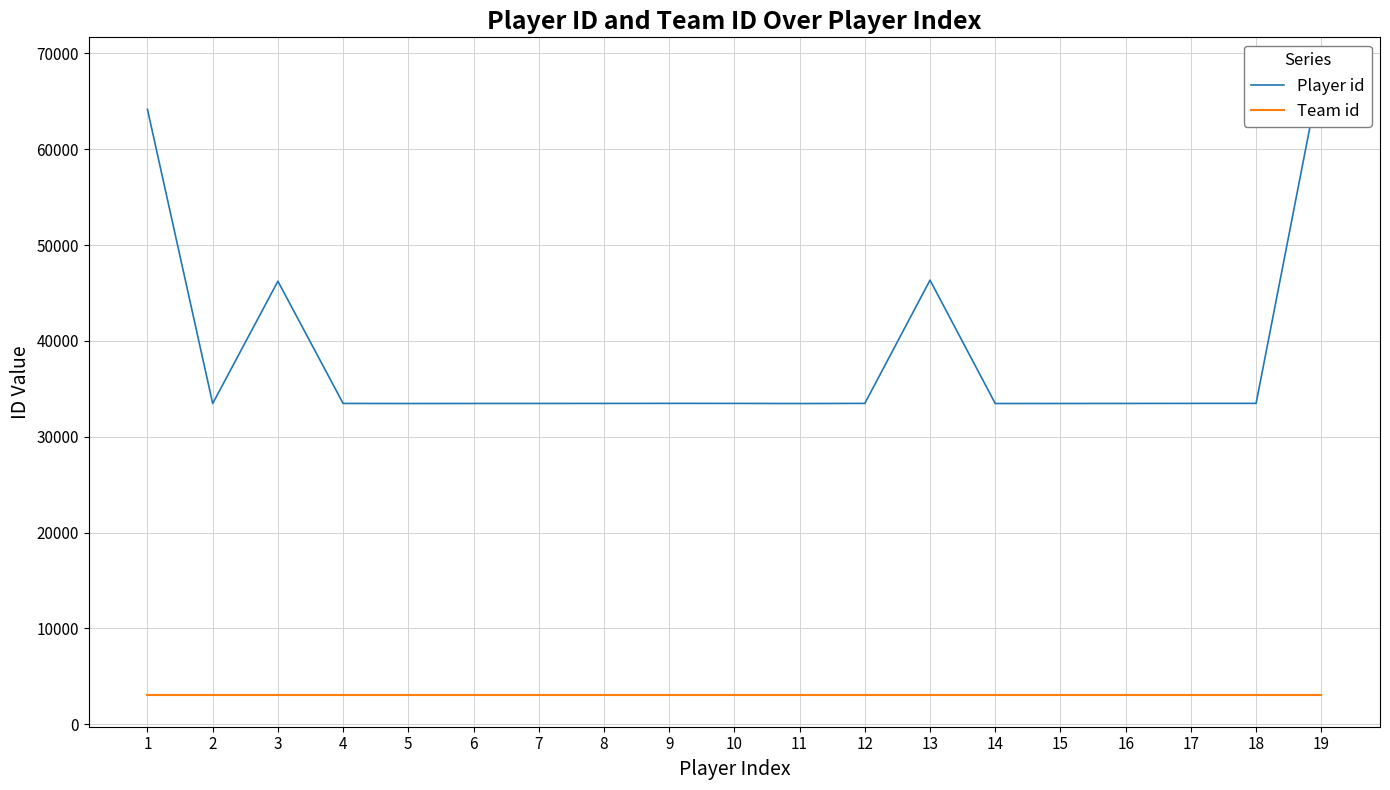

What are all the series names shown in the legend?

Player id, Team id